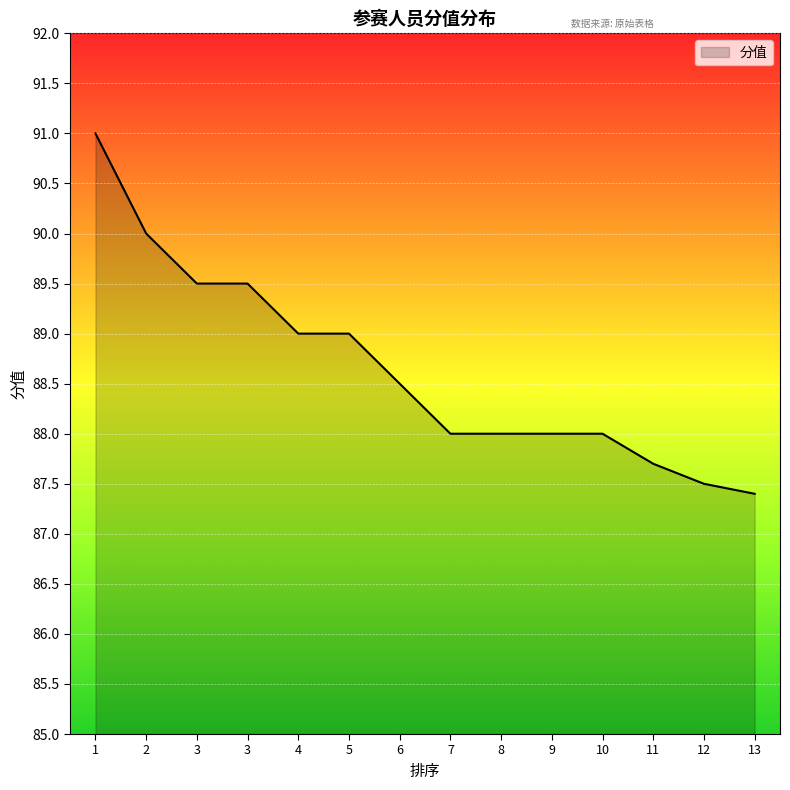

Does the chart display data point markers on the line(s)?

No